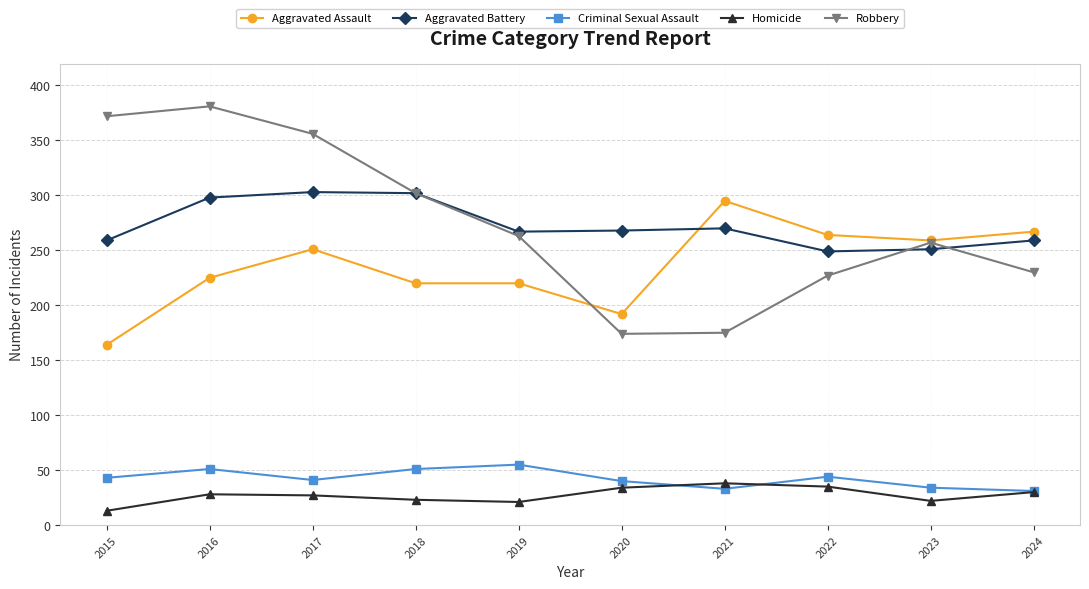

Which series has the widest spread of values?

Robbery